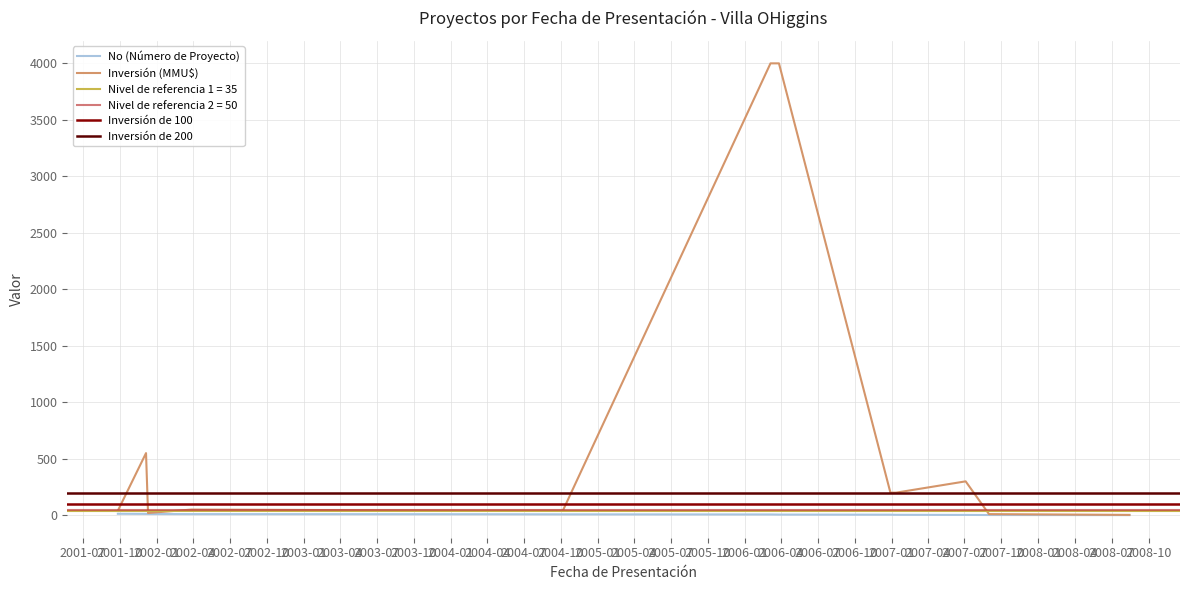

What is the label of the 6th point from the right?

27/03/2006